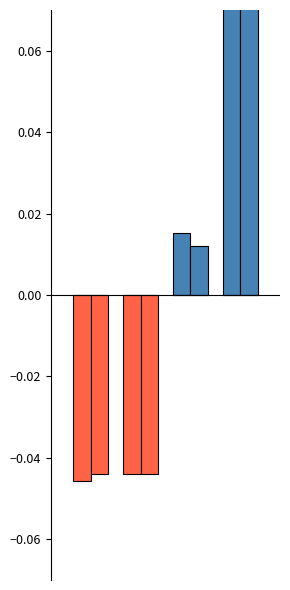

Which series has the widest spread of values?

G_pos